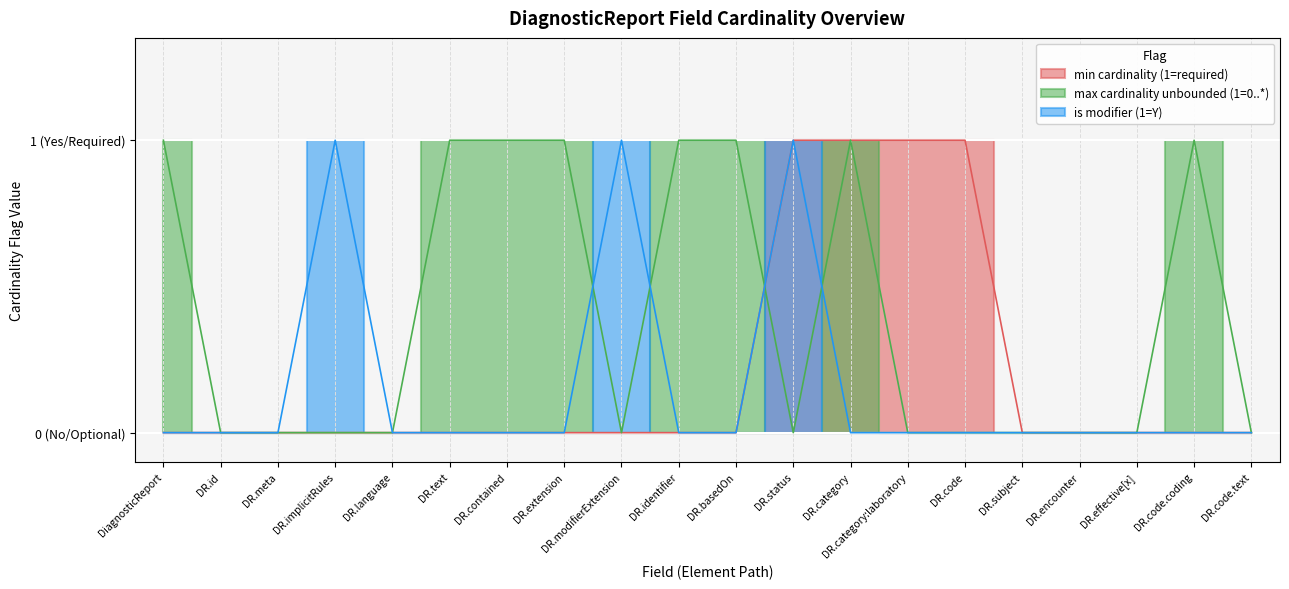

What is the approximate value of meta at DiagnosticReport.subject?

1